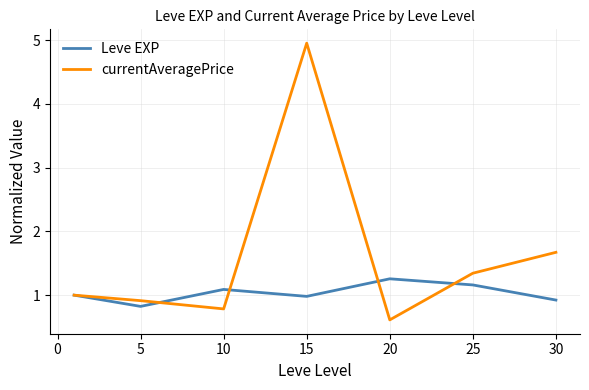

Which series has the largest total across all categories?

currentAveragePrice